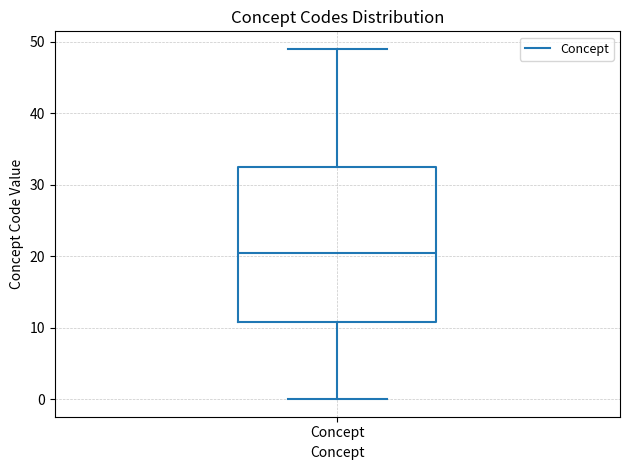

Read this box plot against the y-axis: the position of the median line, the range covered by the box, and the ends of both whiskers. The values are not printed on the chart, so give them approximately, as read against the axis.

median 21, box 11 to 33, whiskers 0 to 49